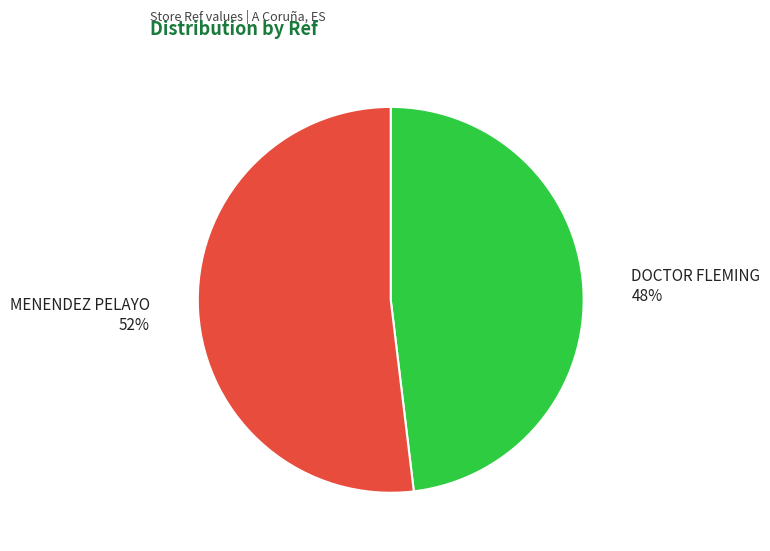

Between DOCTOR FLEMING and MENENDEZ PELAYO, which is larger?

MENENDEZ PELAYO